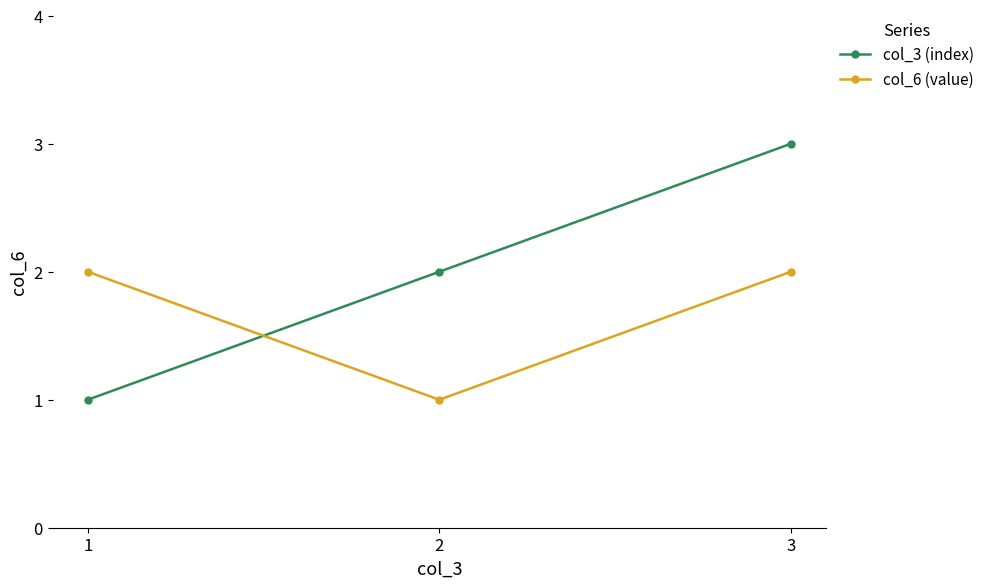

Reading left to right, extract all data points from this chart.

col_3 (index): 1=1	2=2	3=3
col_6 (value): 1=2	2=1	3=2